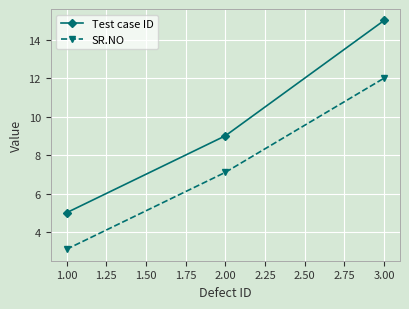

How many series are shown in this chart?

2